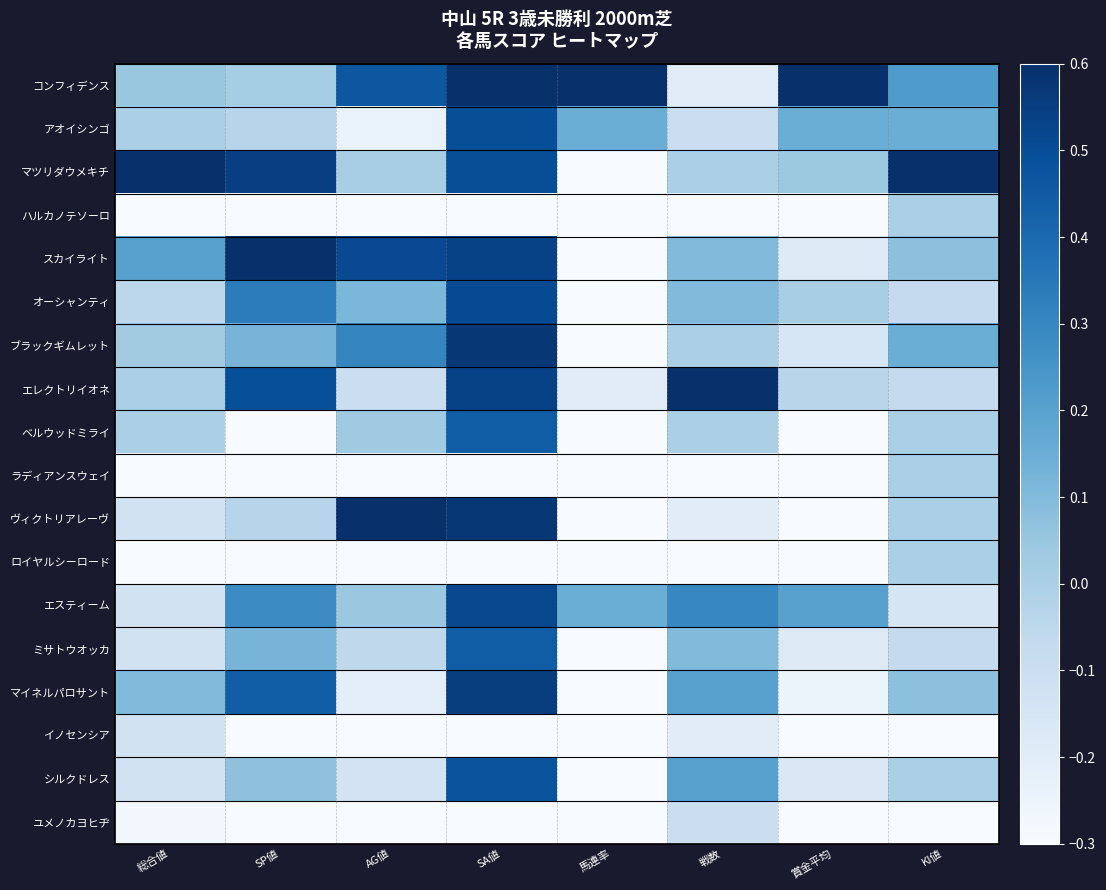

How many data points does each series have?

8